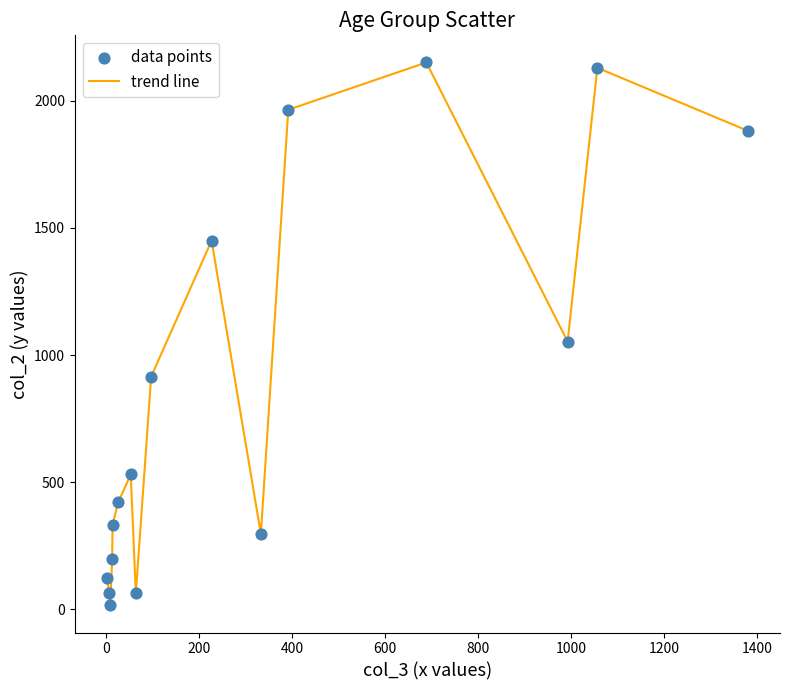

What is the greatest value displayed?

2151